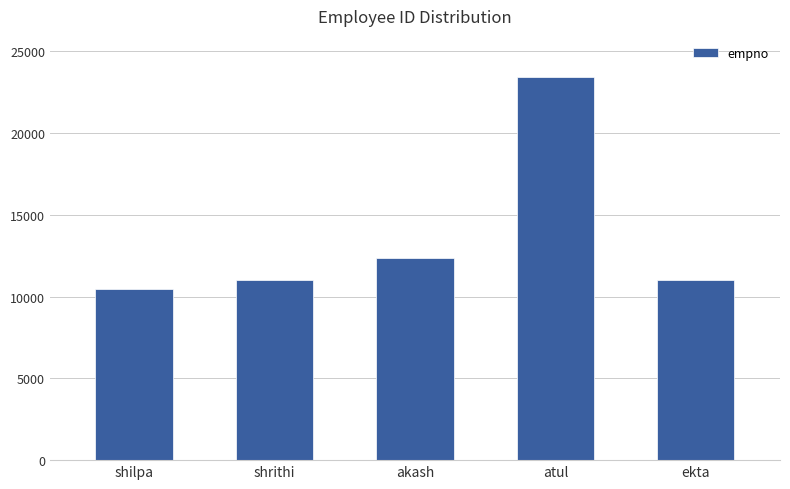

Does the chart contain any negative values?

No